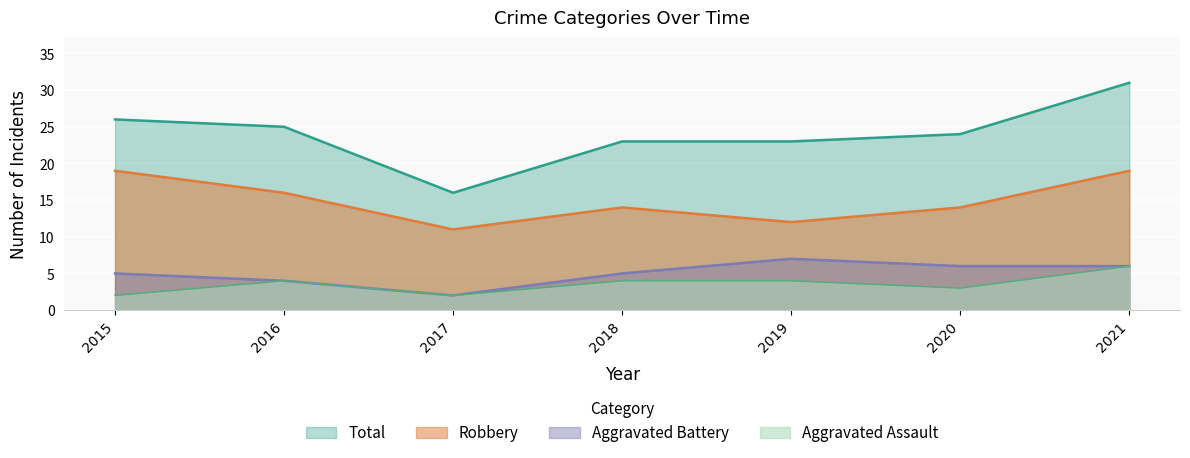

How many lines are shown in the chart?

4